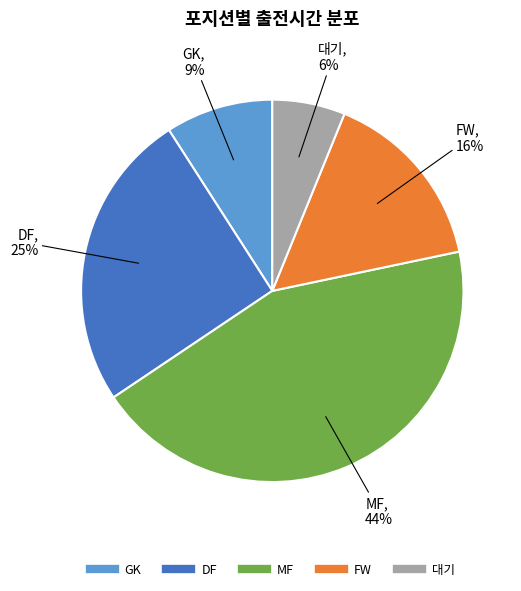

To the nearest percent, what is the difference between the largest and smallest slice percentages?

38%